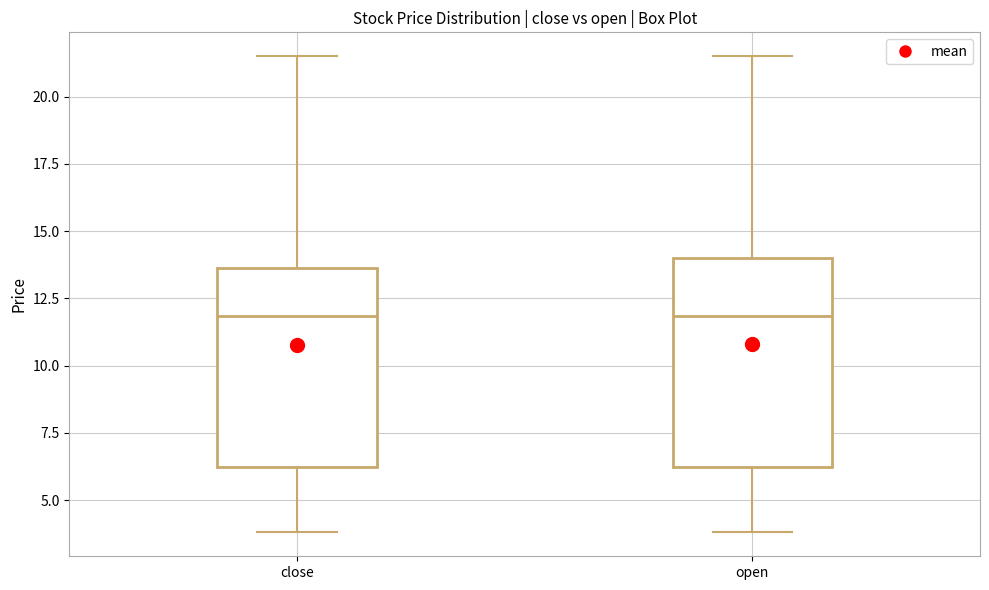

Reading left to right, read every box against the y-axis: the position of its median line, the range the box covers, and the ends of its whiskers. The values are not printed on the chart, so give them approximately, as read against the axis.

close: median 12.0, box 6.5 to 13.5, whiskers 4.0 to 21.5
open: median 12.0, box 6.5 to 14.0, whiskers 4.0 to 21.5